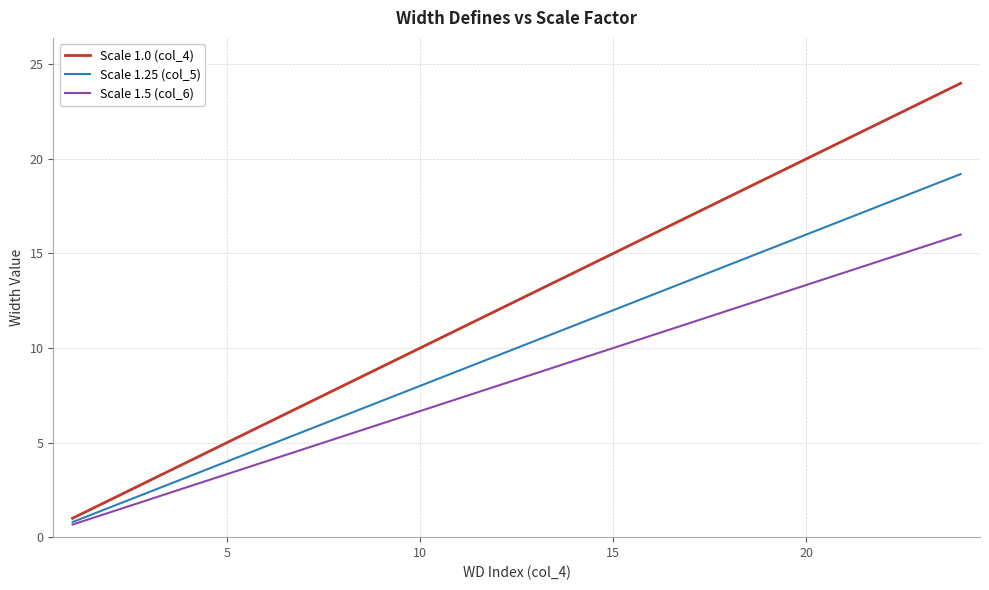

List the series in order of their peak value, lowest first.

Scale 1.5 (col_6), Scale 1.25 (col_5), Scale 1.0 (col_4)